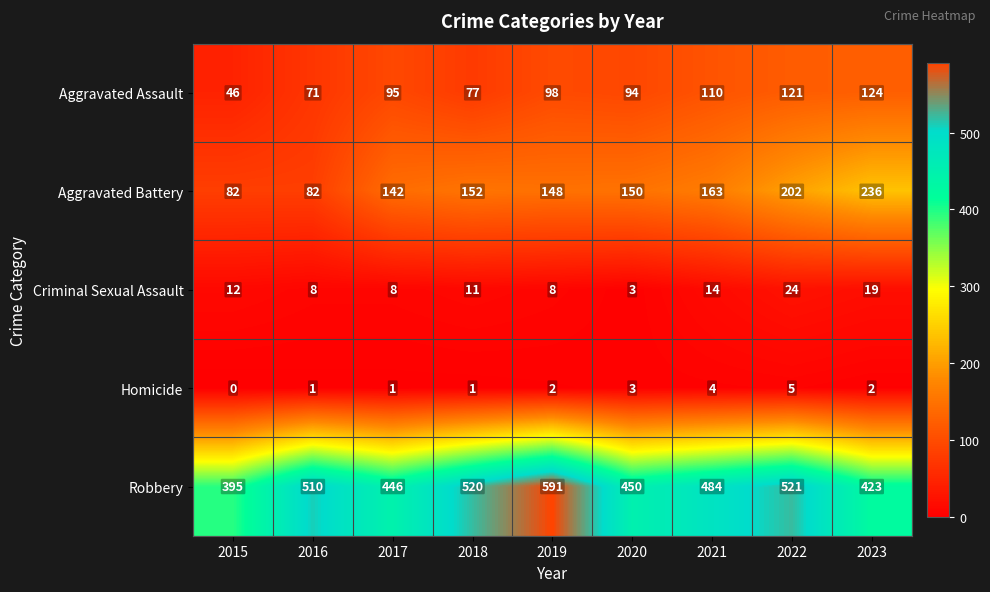

Rank the series at 2022 from highest to lowest value.

Robbery, Aggravated Battery, Aggravated Assault, Criminal Sexual Assault, Homicide